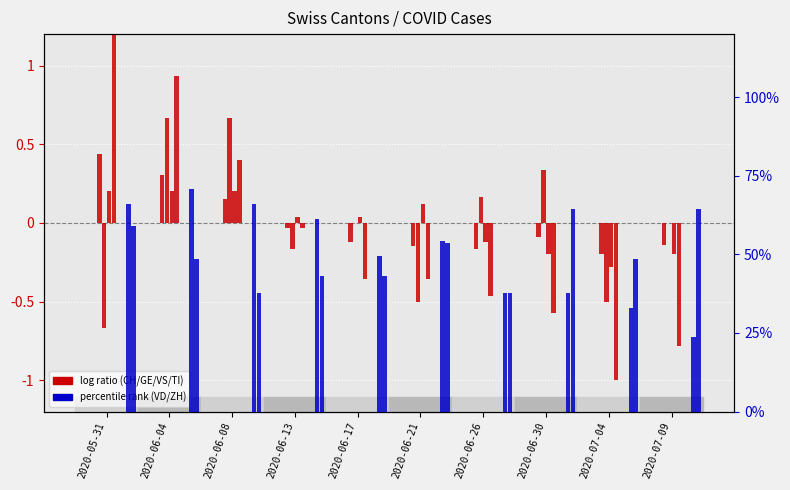

Between 2020-06-30 and 2020-07-09, which series saw the biggest shift?

VD